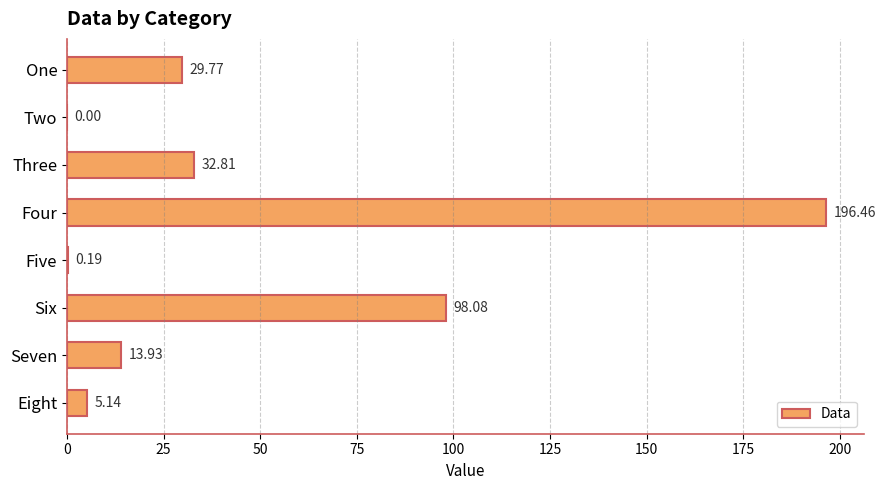

What is the sum of the values at Six and One?

127.8